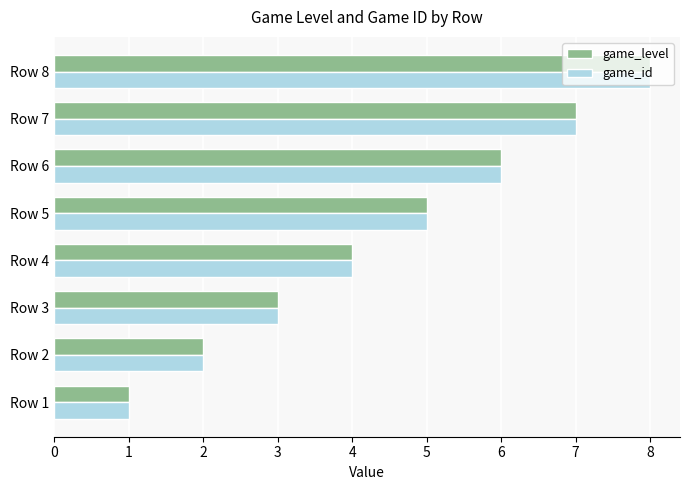

The game_id series shows 1 at Row 5. True or false?

False